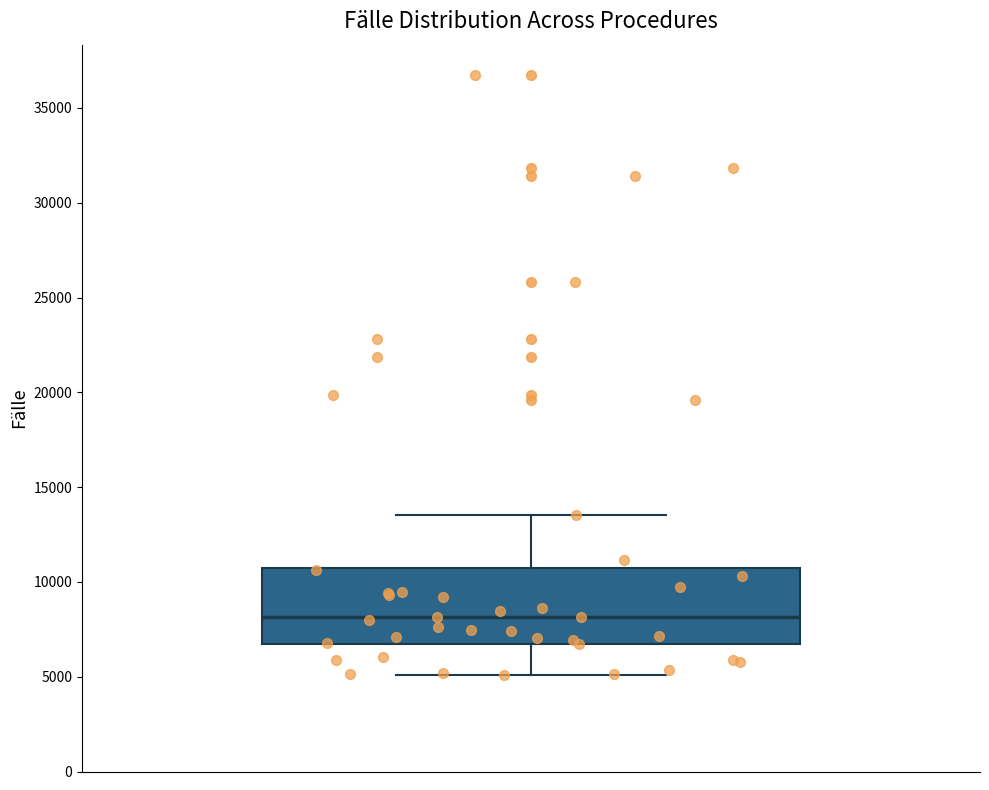

Transcribe this box plot: give where the median line is, the range the box spans, and where the two whiskers end, as read against the y-axis. The values are not printed on the chart, so give them approximately, as read against the axis.

median 8000, box 7000 to 10500, whiskers 5000 to 13500